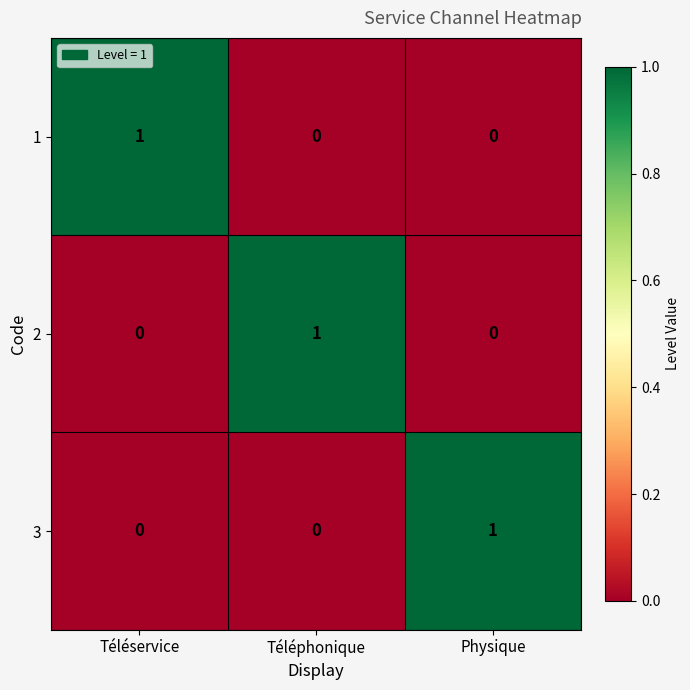

How many 1 values are between 0 and 1?

3